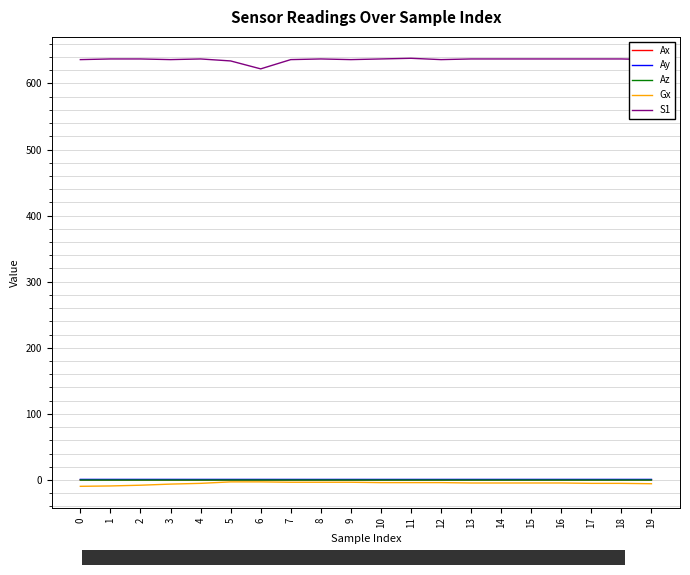

True or false: Gx and S1 cross at least once.

False